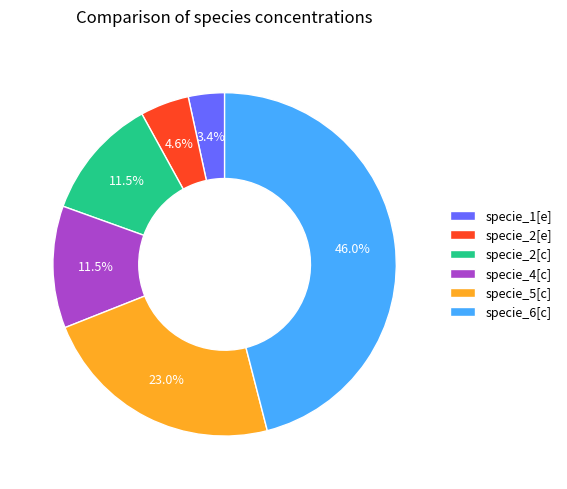

How many slices are in this pie chart?

6